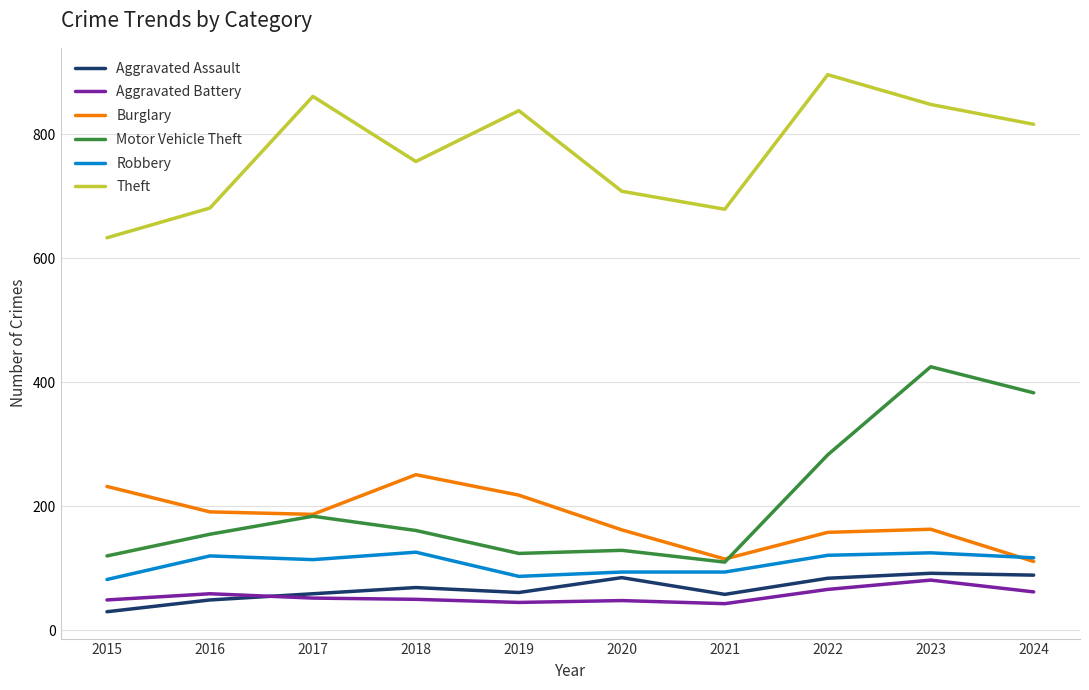

At which category is the sum across all series the highest?

2023